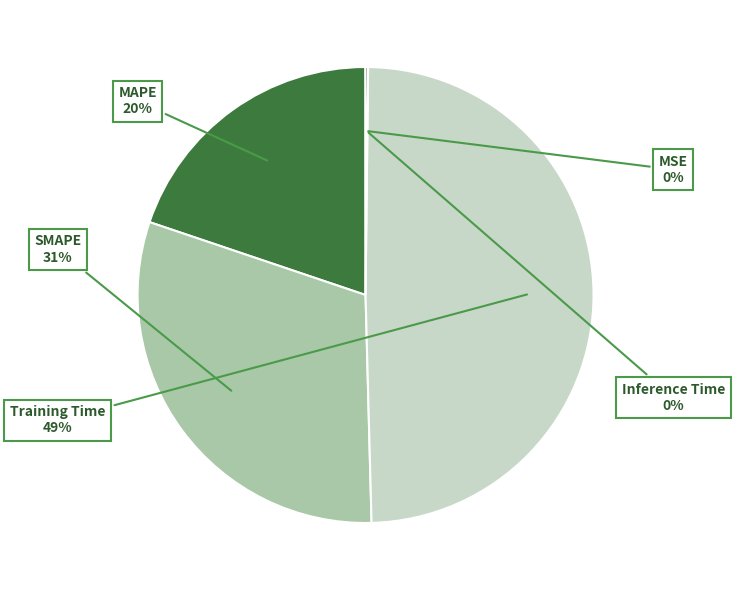

To the nearest percent, what is the difference between the largest and smallest slice percentages?

49%